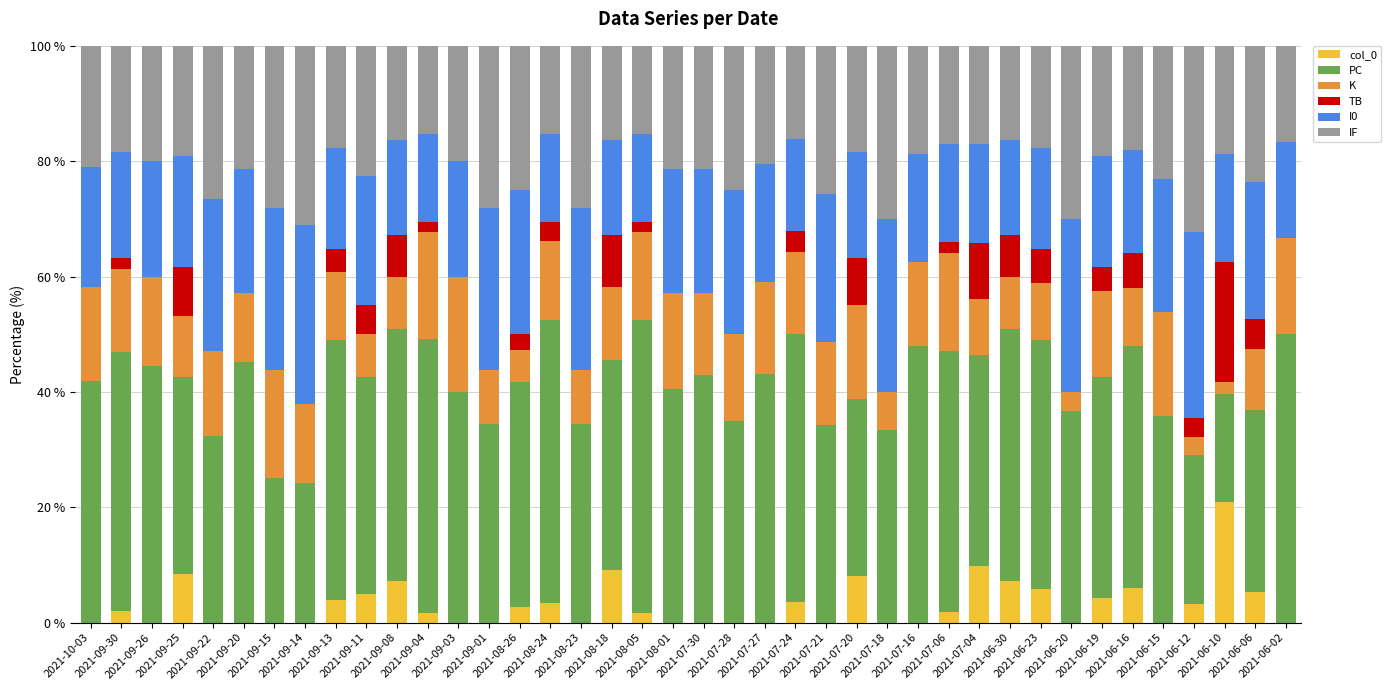

How many values in the col_0 series exceed 1?

21